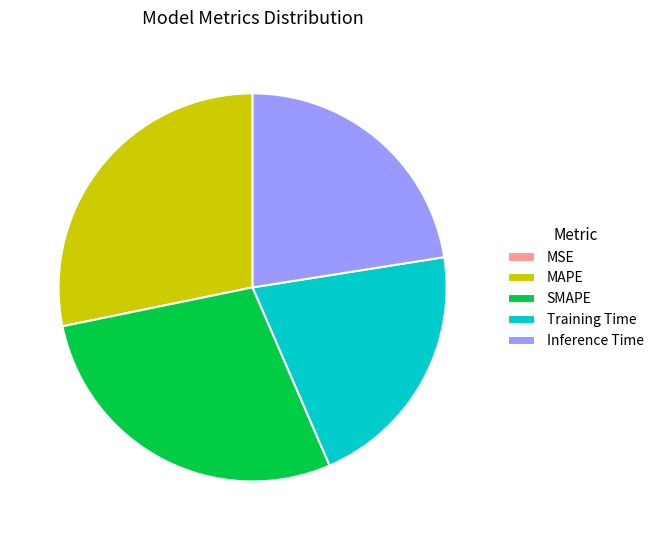

The Inference Time slice represents 36% of the pie. True or false?

False